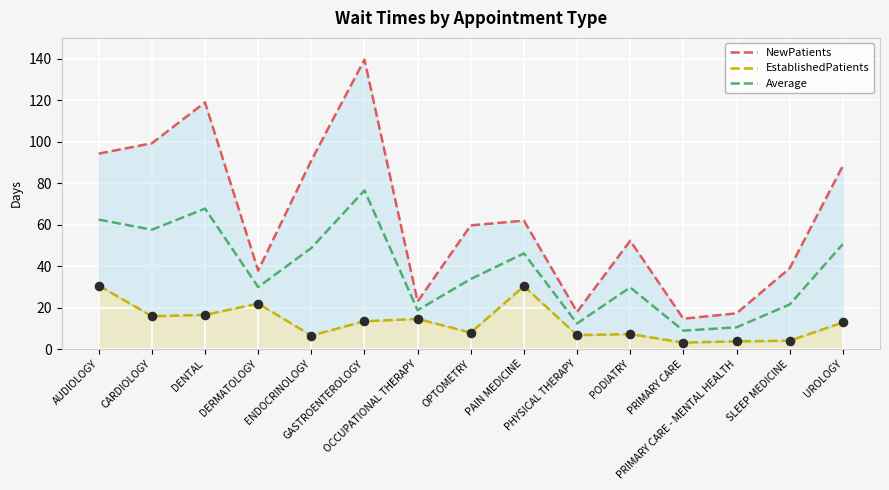

Is the value of EstablishedPatients at PHYSICAL THERAPY greater than the value of NewPatients at PRIMARY CARE?

No